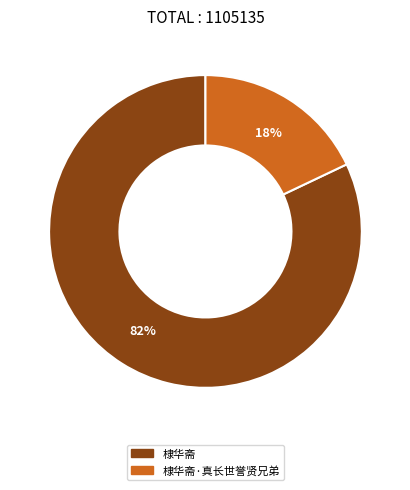

To the nearest percent, what percentage of the pie is 棣华斋·真长世誉贤兄弟?

18%